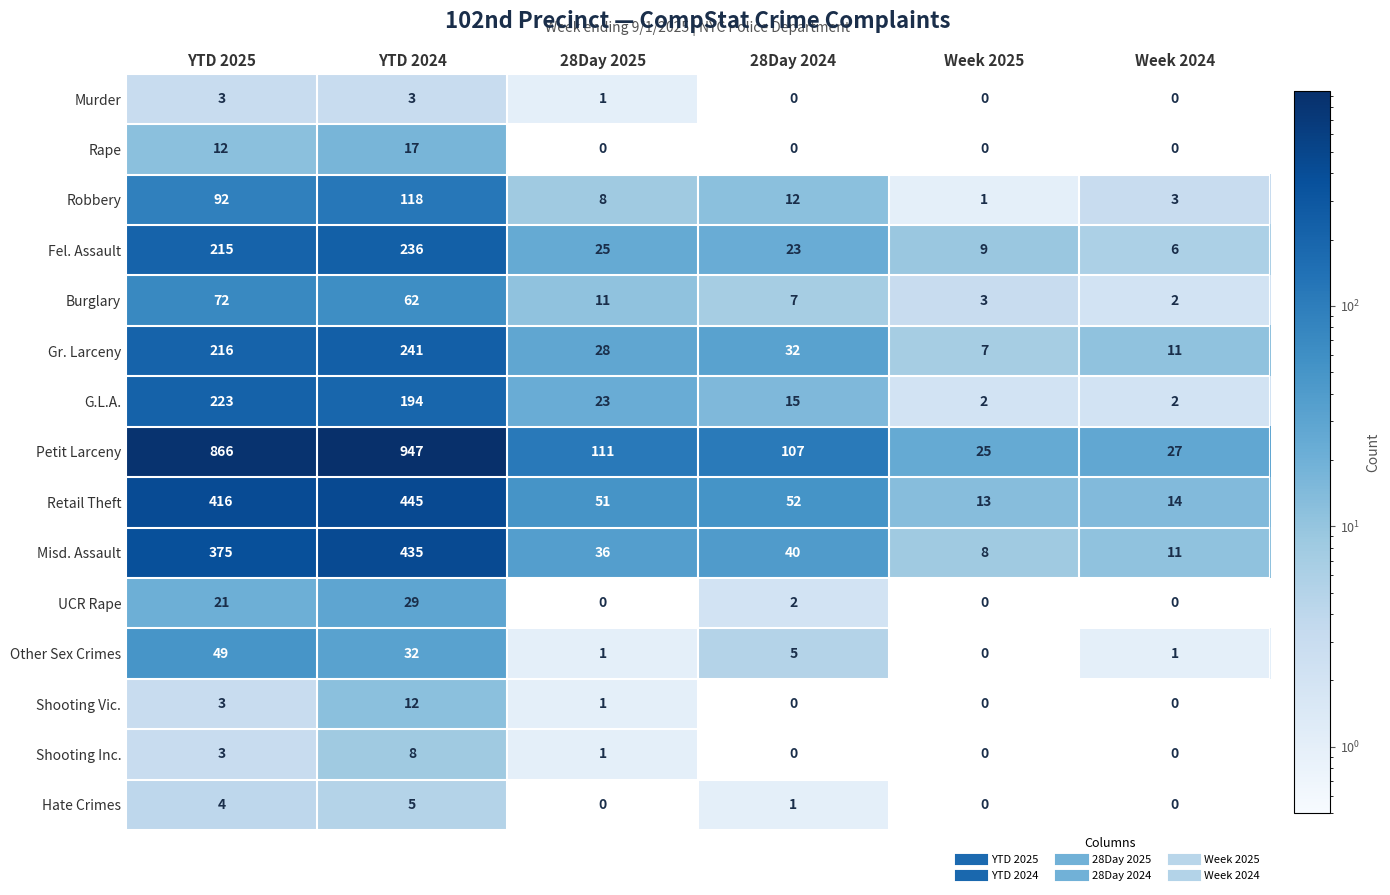

What is the total value across all series at YTD 2025?

2570